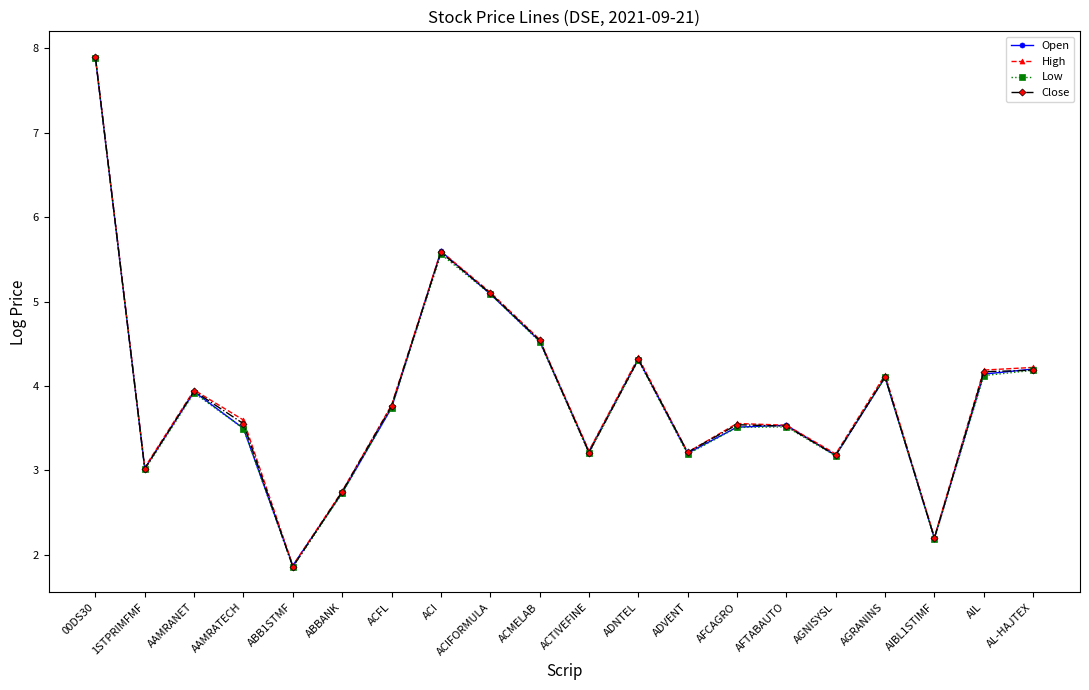

Read the Low value at ACMELAB.

4.5